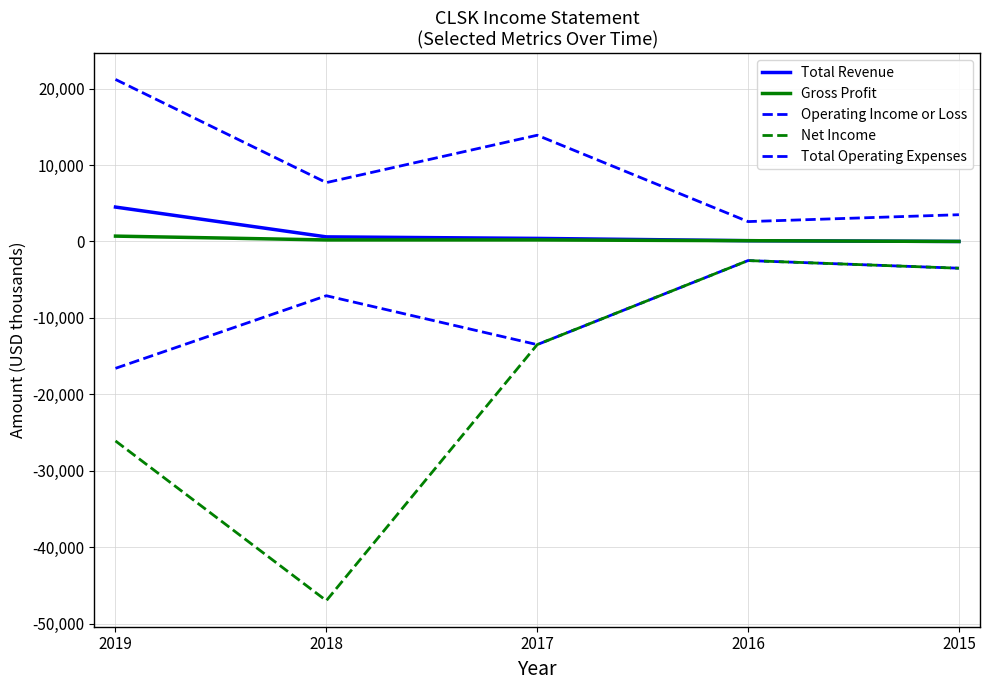

What is the average value of the Total Operating Expenses series?

9780